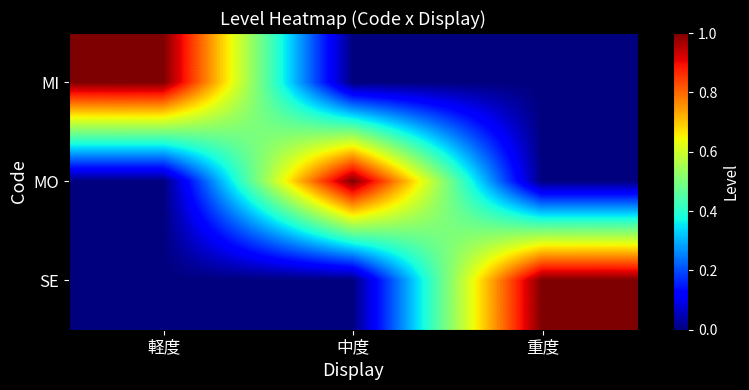

Which label corresponds to the smallest value in the chart?

中度